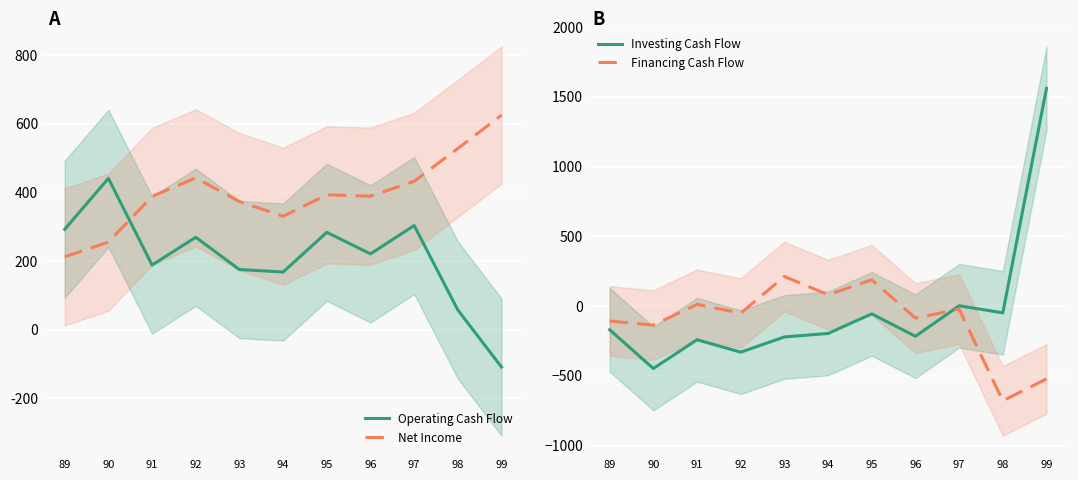

True or false: Financing Cash Flow has a value of -86.2 at 96.

True